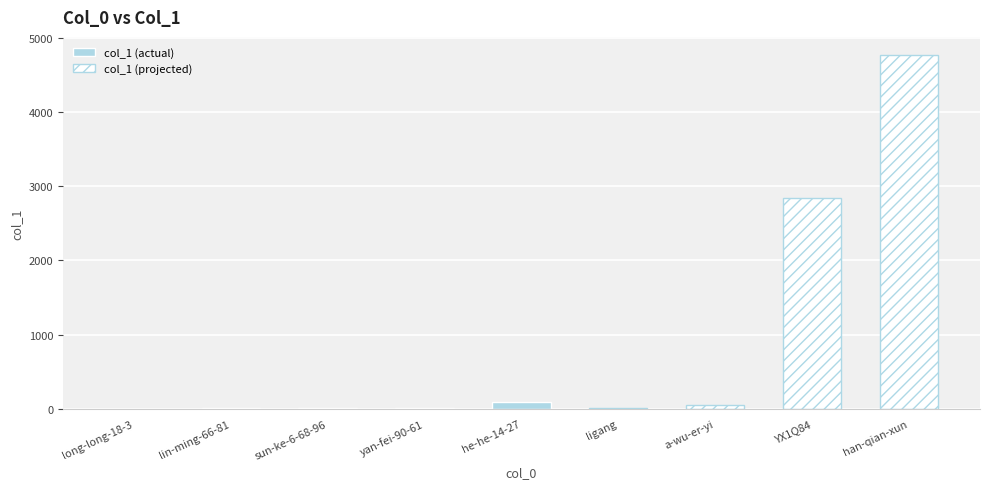

What is the change in value from YX1Q84 to han-qian-xun?

+1930